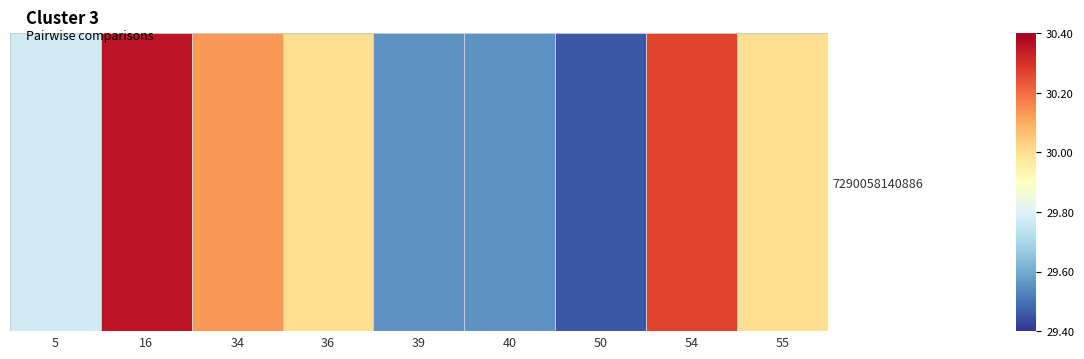

List the labels in order of value, smallest first.

50, 40, 39, 5, 36, 55, 34, 54, 16